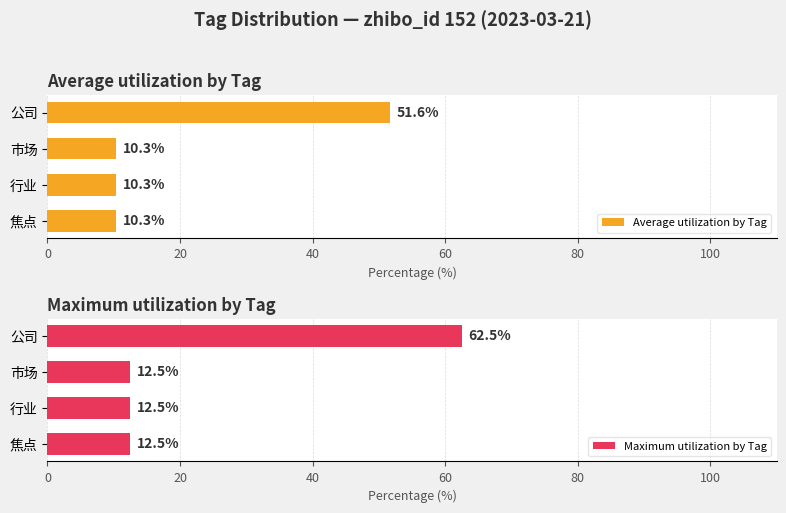

Rank the series by their maximum value, from lowest to highest.

Average utilization by Tag, Maximum utilization by Tag